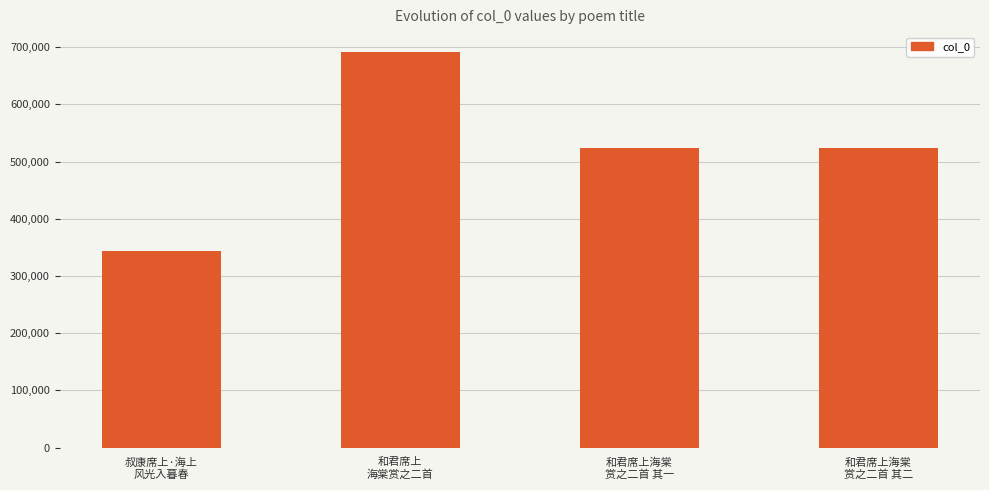

What is the minimum value shown in the chart?

343249